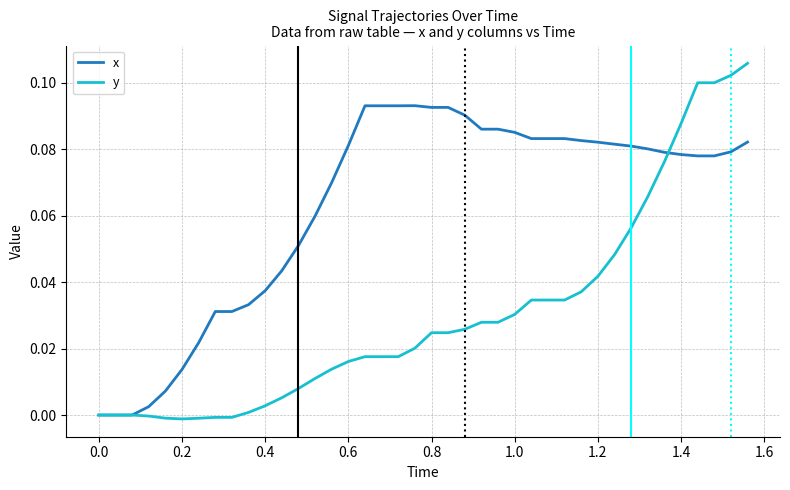

Which series has the largest total across all categories?

x